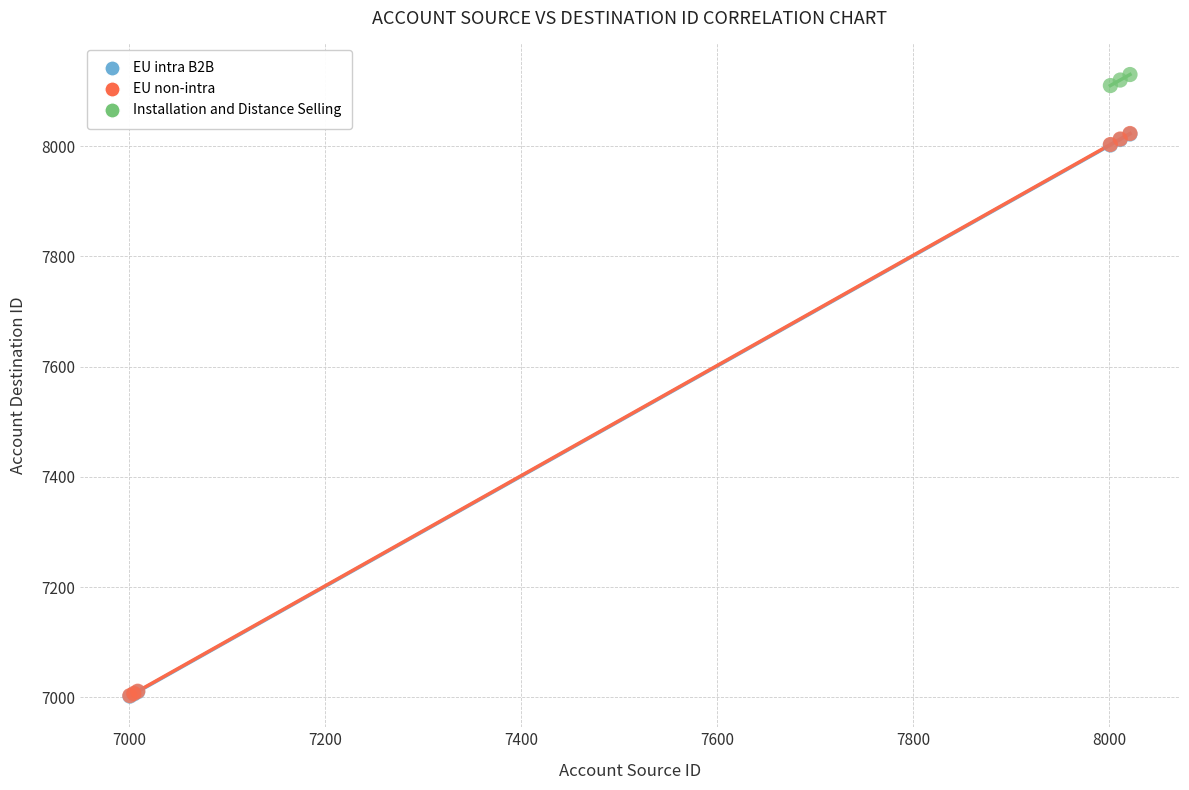

Which series contains the highest Y value?

Installation and Distance Selling